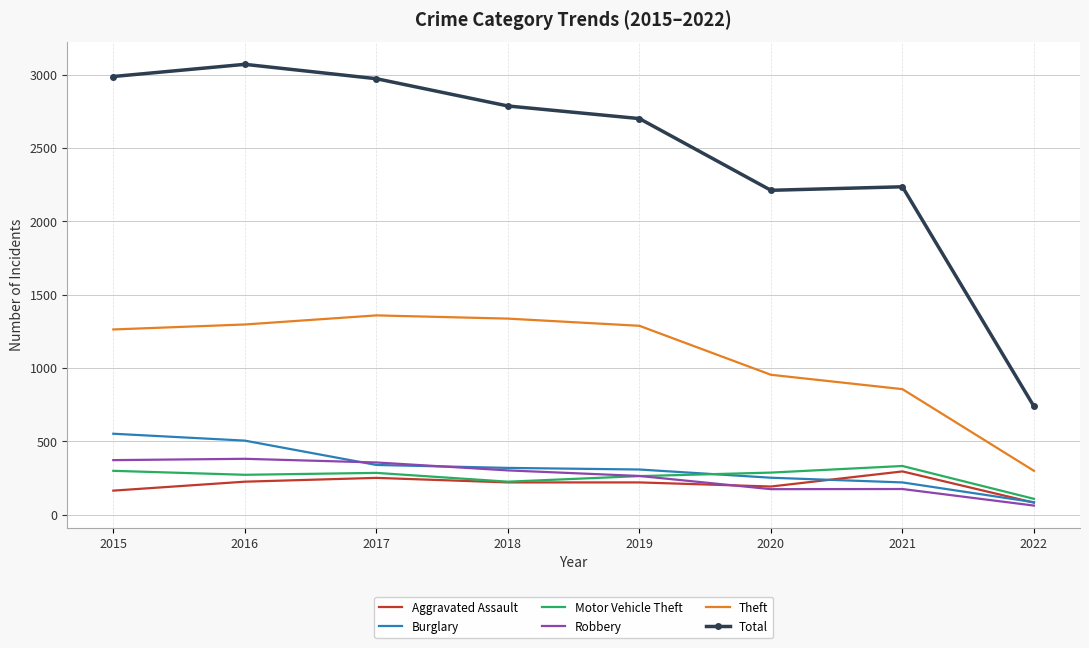

What is the total value across all series at 2021?

4114